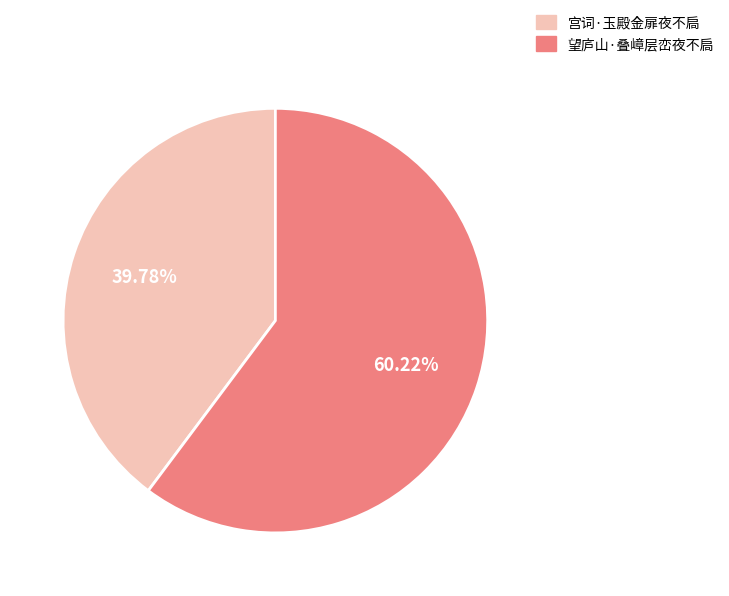

Count the number of slices in the pie.

2